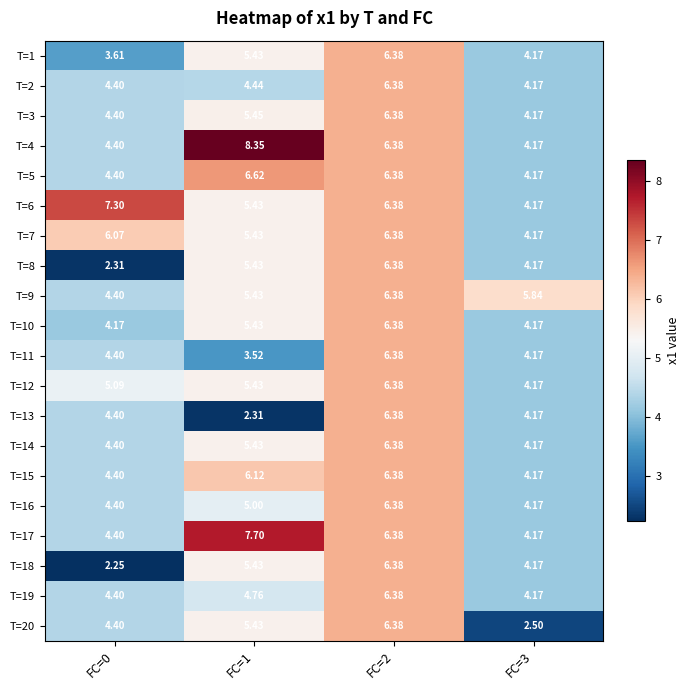

Is the value of T=15 at FC=0 greater than the value of T=2 at FC=3?

Yes